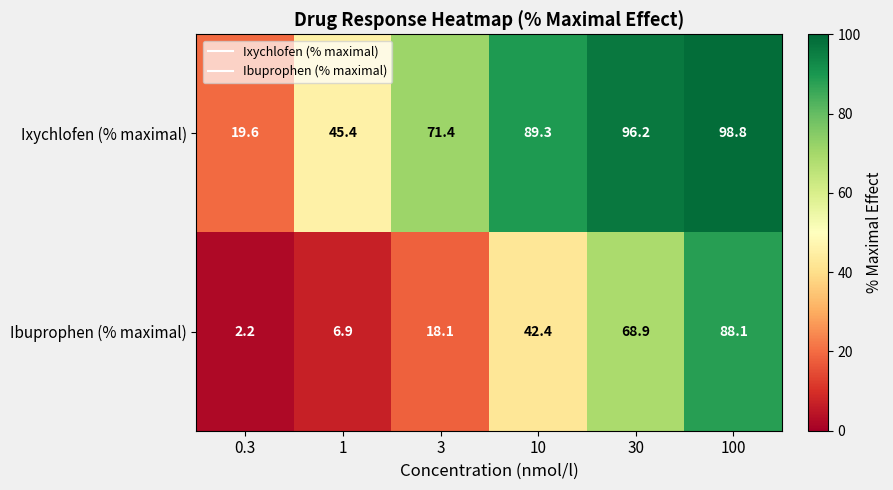

Reading left to right, transcribe all the data shown in this chart.

Ixychlofen (% maximal): 19.6	45.4	71.4	89.3	96.2	98.8
Ibuprophen (% maximal): 2.2	6.9	18.1	42.4	68.9	88.1